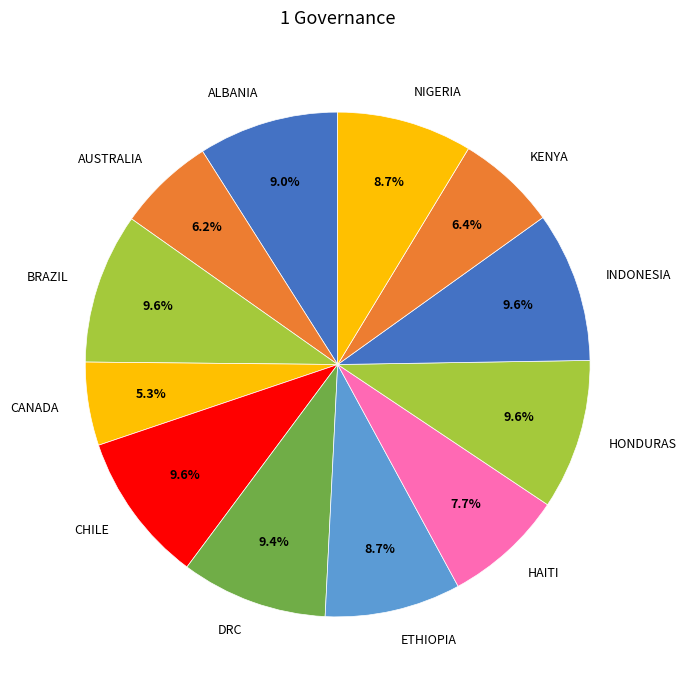

Do ETHIOPIA and KENYA together represent more than half of the pie?

No